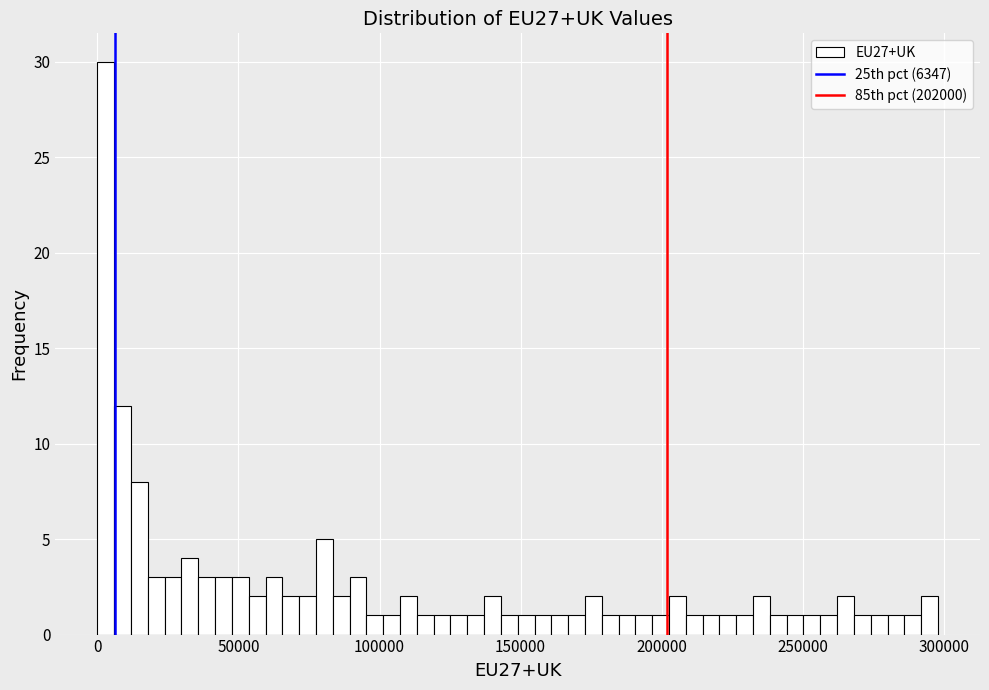

Around what value on the x-axis is the tallest bar? Give the approximate position of its centre, as read against the axis.

5000